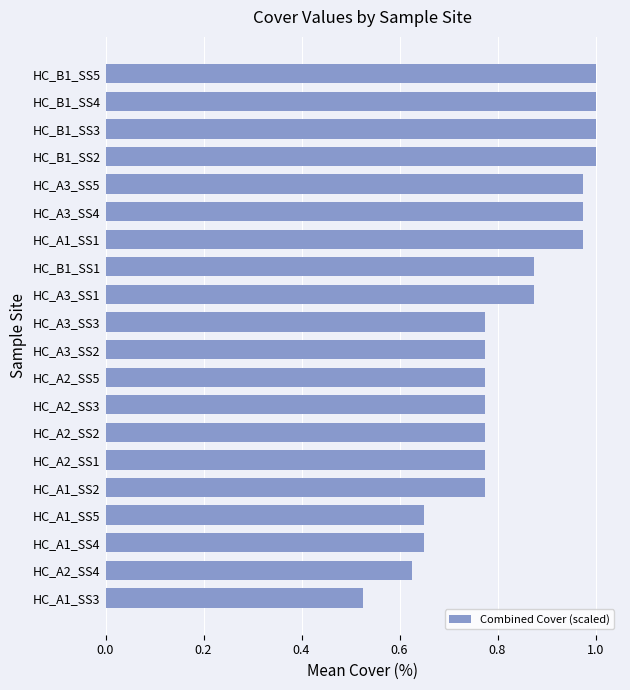

At which label is the value closest to 0?

HC_A1_SS3